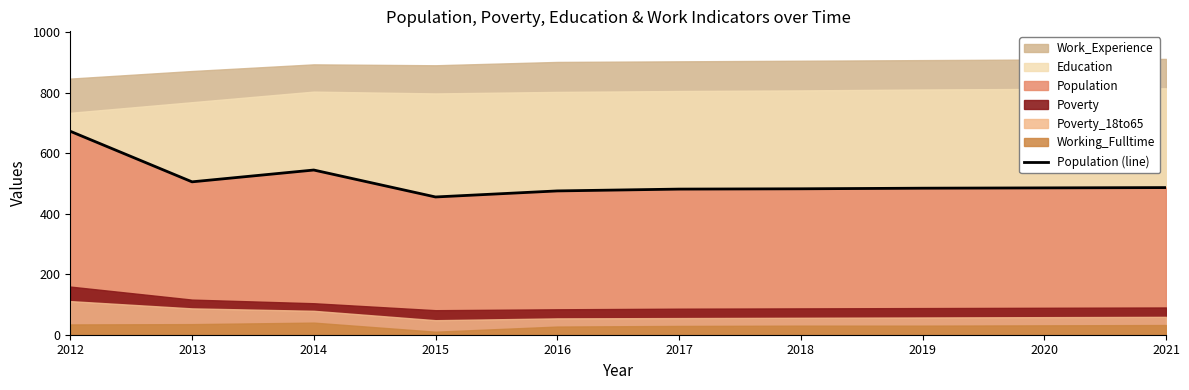

What is the smallest value displayed?

455